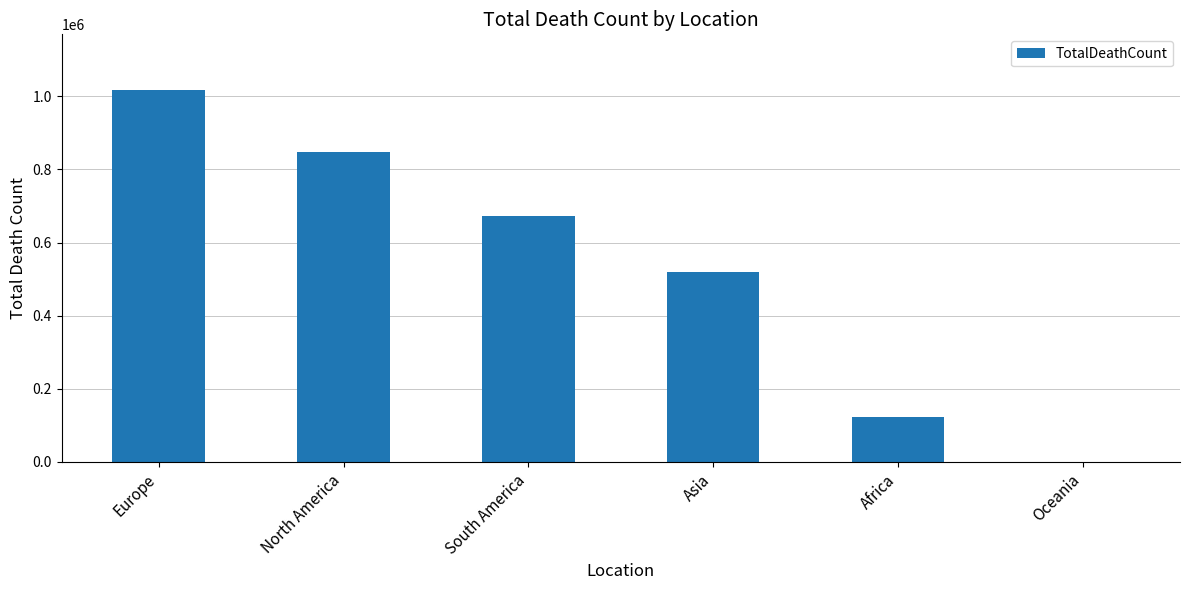

Count the values in the range 121784 to 847942.

4